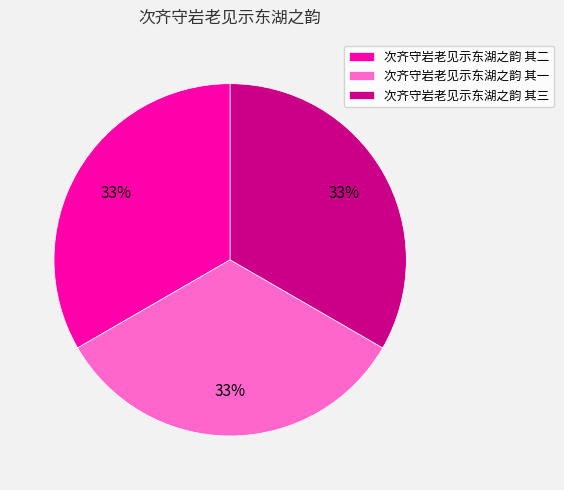

To the nearest percent, what is the average slice percentage?

33%